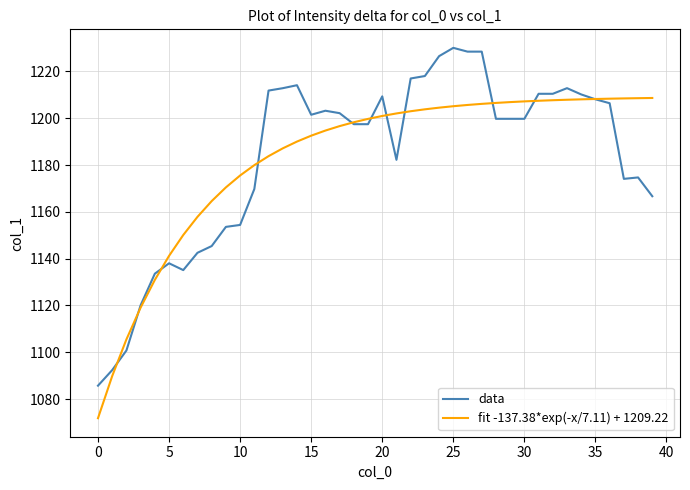

What is the maximum value for fit -137.38*exp(-x/7.11) + 1209.22?

1208.6